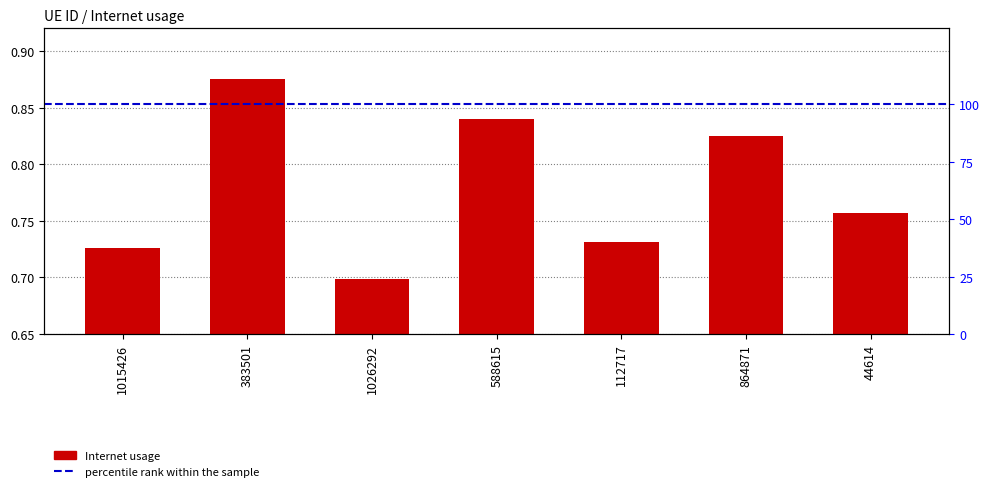

The value at 588615 is 0.6. True or false?

False